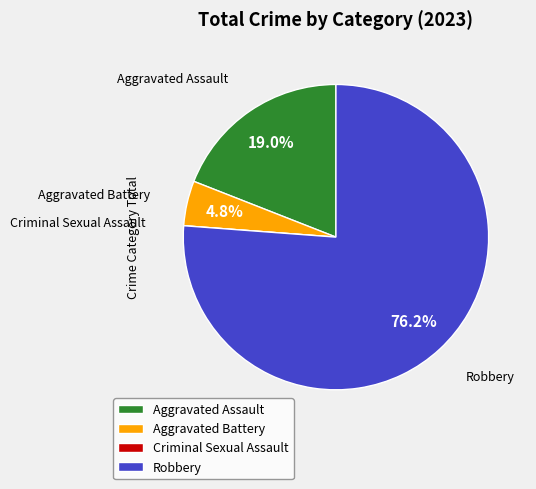

Which category accounts for the majority?

Robbery